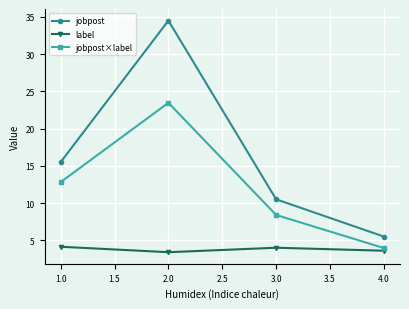

Which series has the largest range (max minus min)?

jobpost